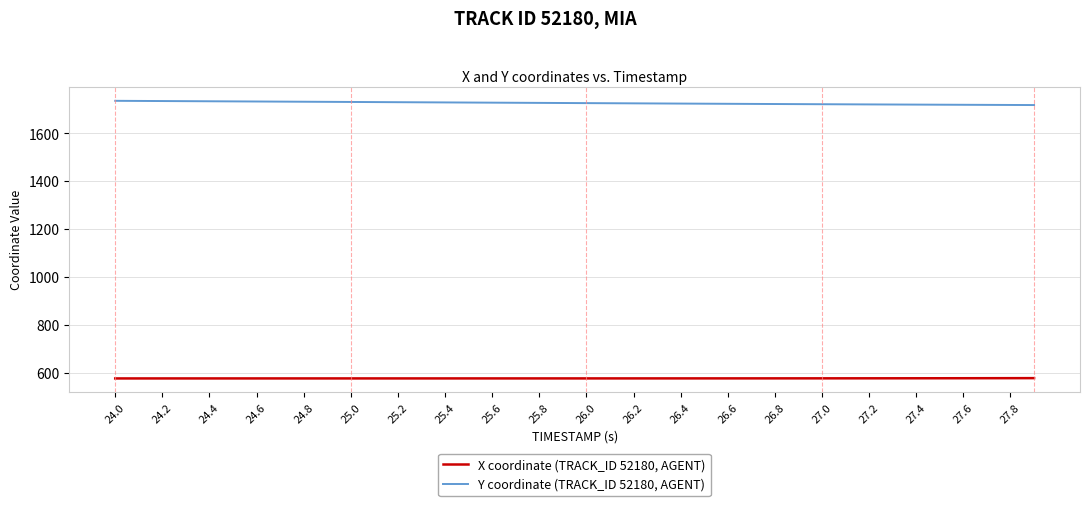

What is the average value of the Y coordinate (TRACK_ID 52180, AGENT) series?

1726.6